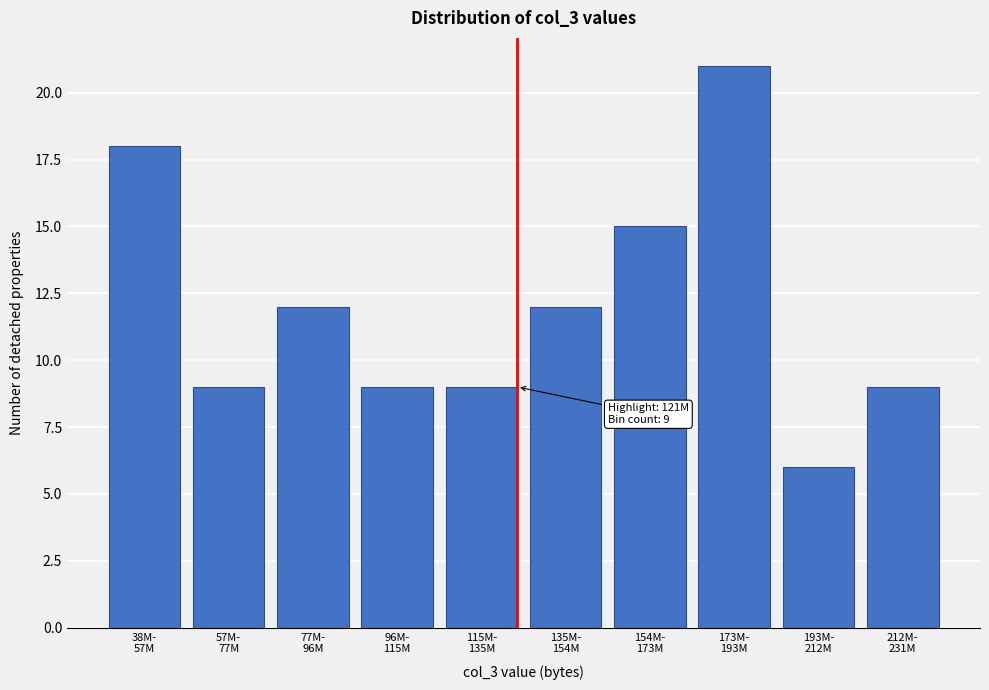

Reading left to right, extract all data points from this chart.

18	9	12	9	9	12	15	21	6	9